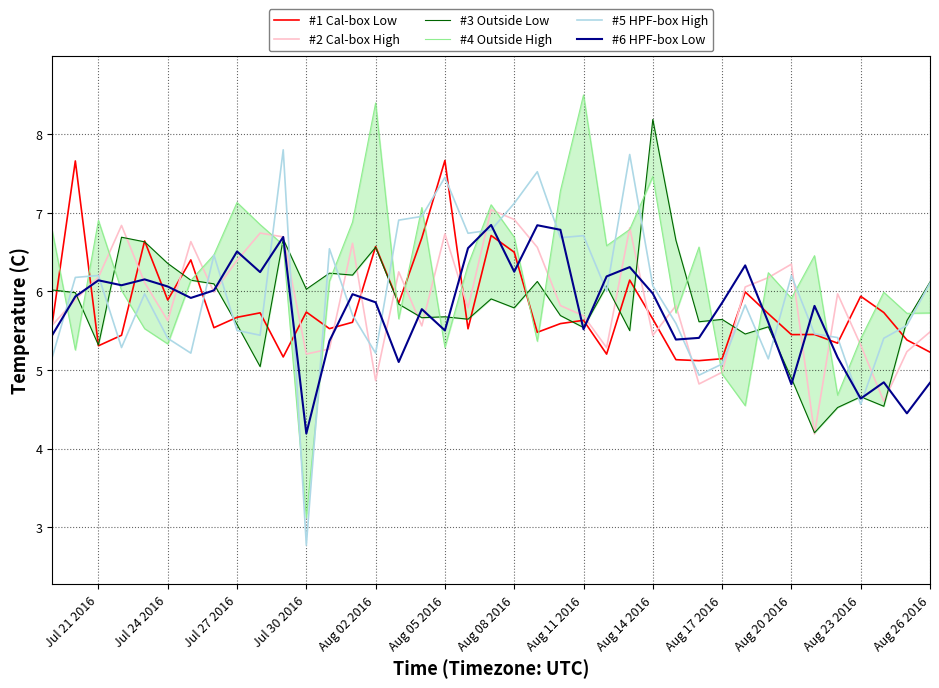

What is the lowest value of the #5 HPF-box High series?

2.8